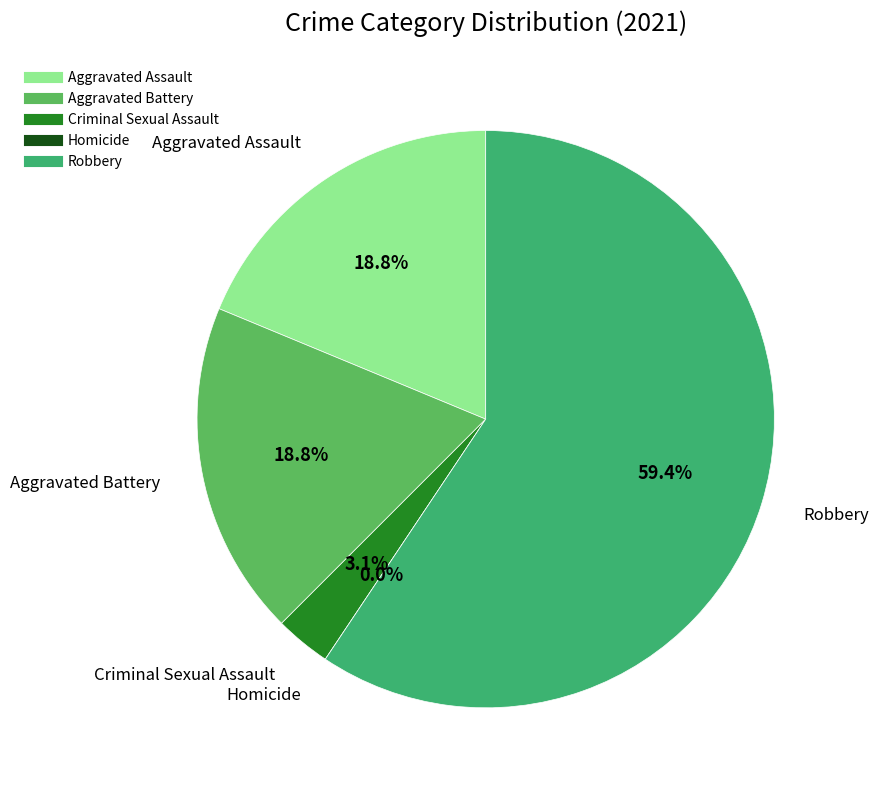

To the nearest percent, what is the difference between the largest and smallest slice percentages?

59%